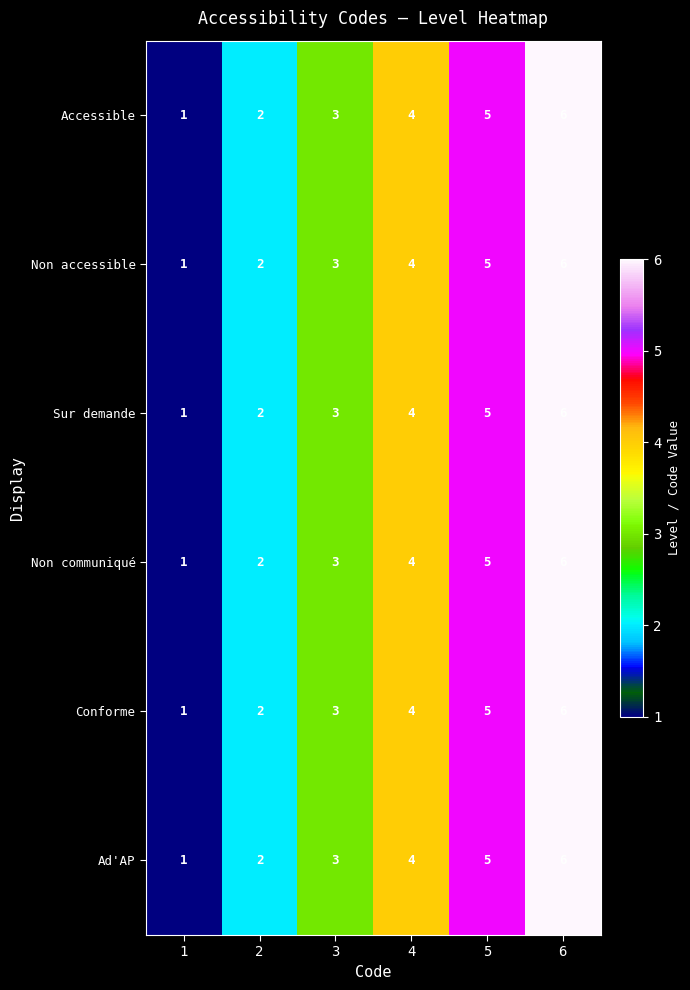

The value of Accessible at 4 is 4. True or false?

True